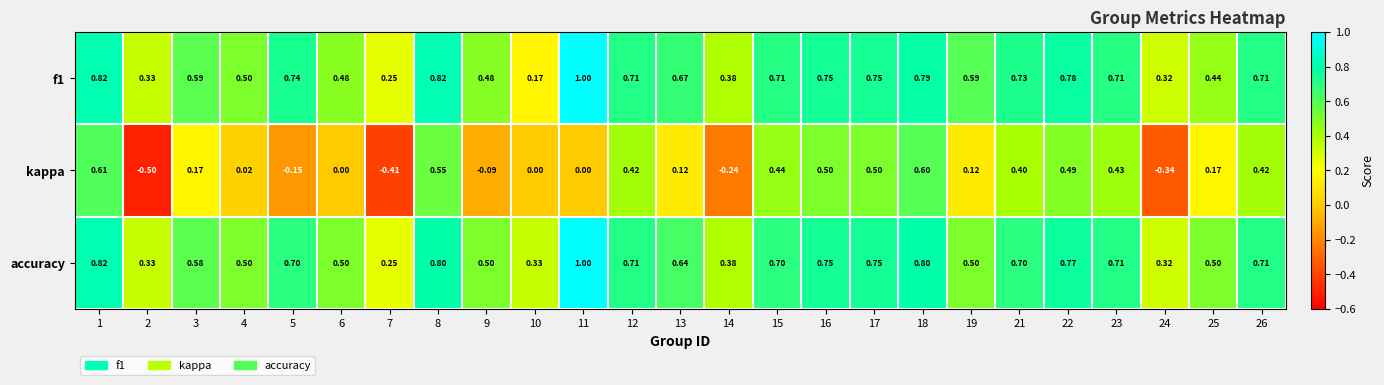

Is the value of f1 at 16 greater than the value of accuracy at 15?

Yes